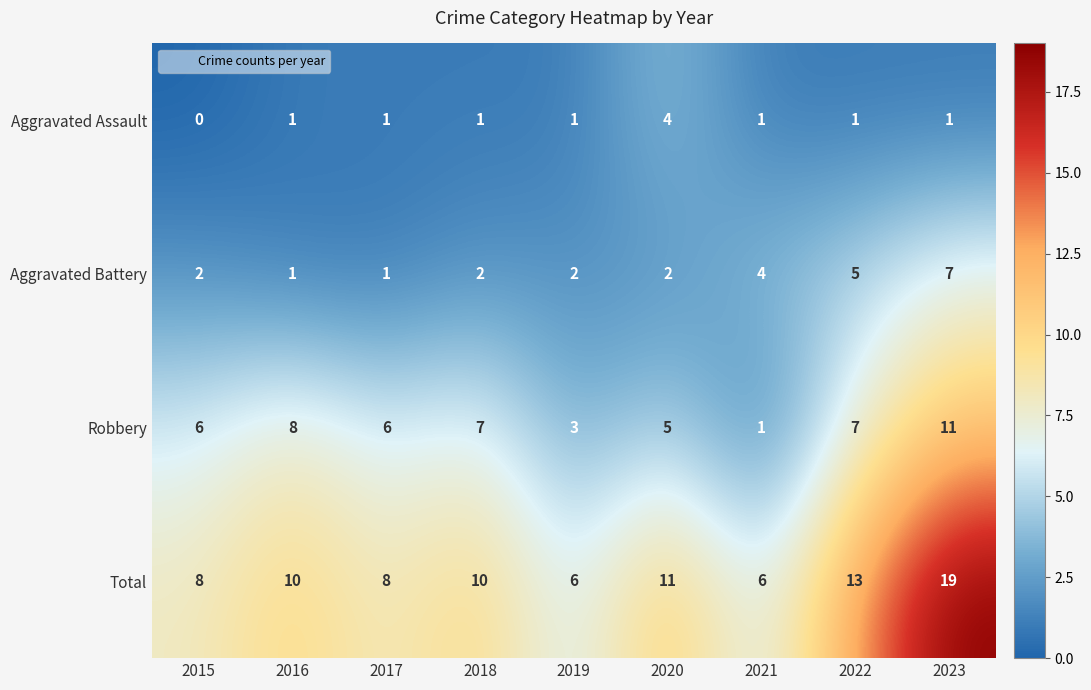

True or false: Robbery has a value of 11 at 2023.

True